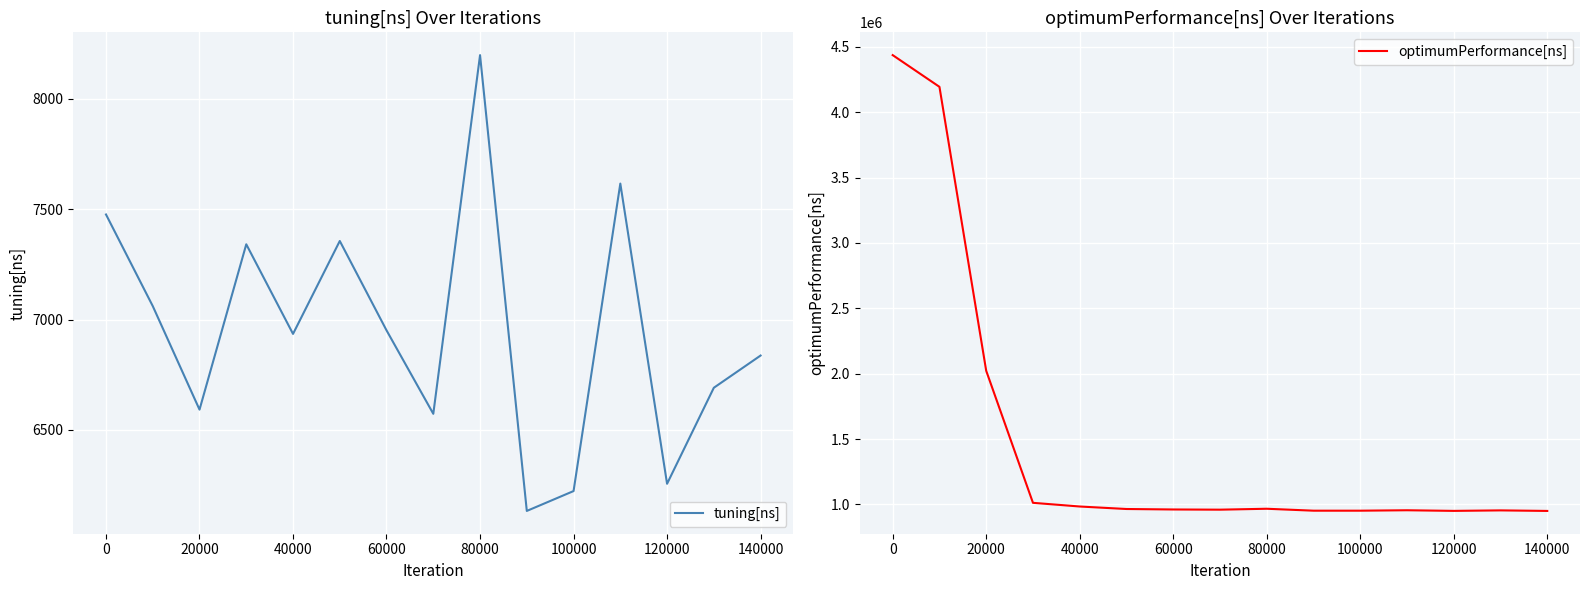

What is the difference between the highest and lowest values at 60000?

976620